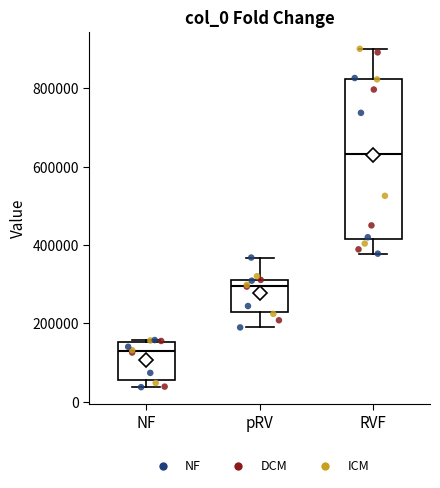

Which box's median line is the highest?

RVF